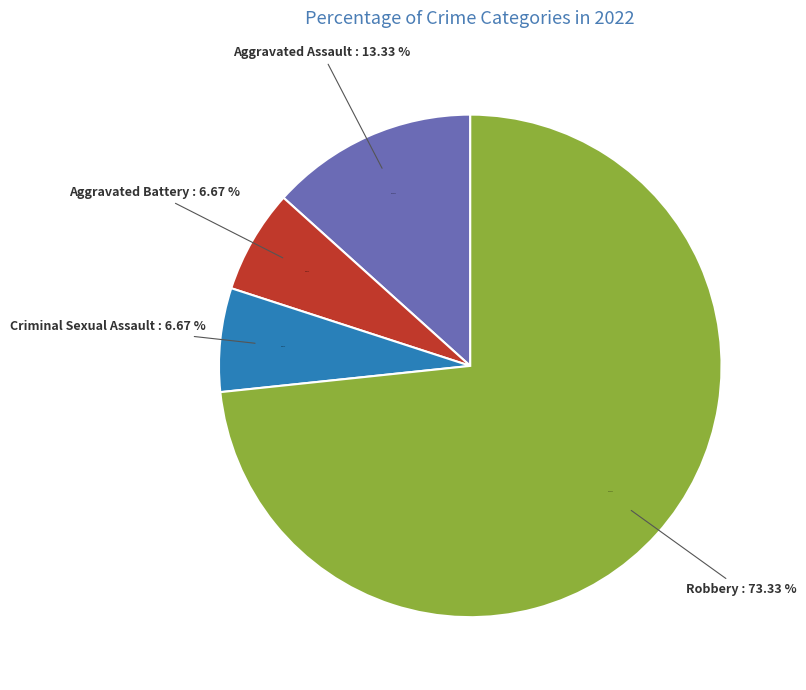

To the nearest percent, what is the average slice percentage?

25%